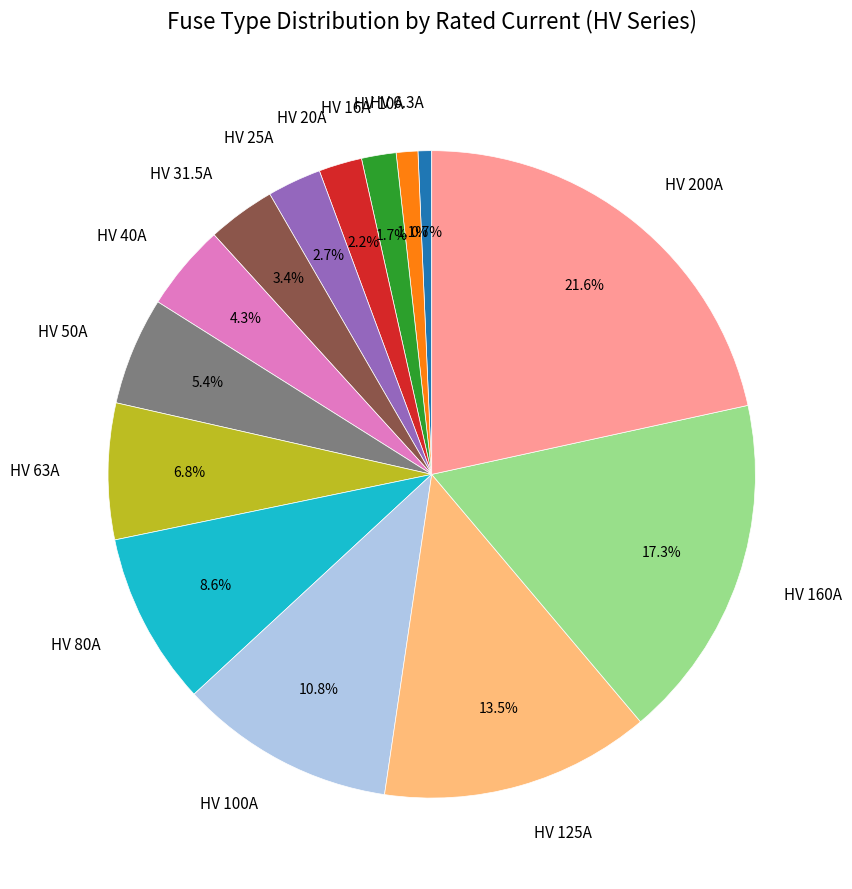

Do HV 125A and HV 6.3A together represent more than half of the pie?

No